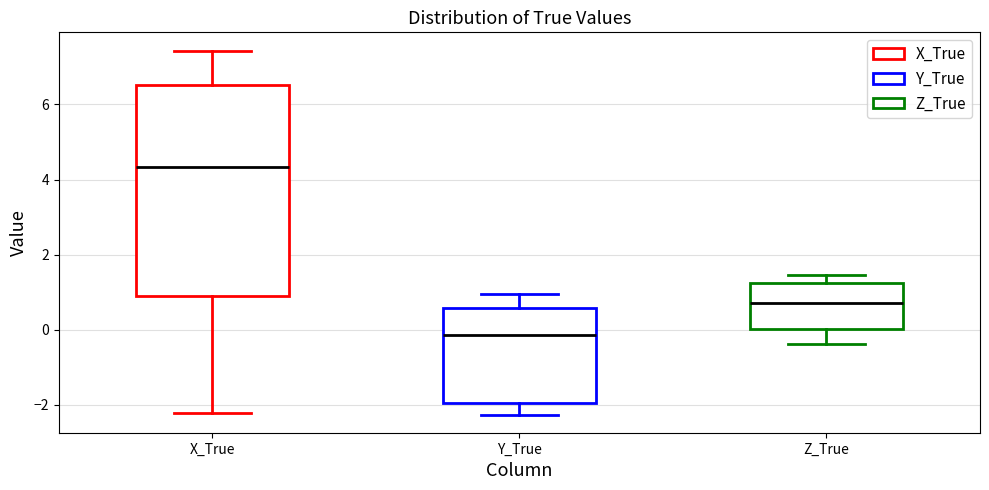

Where is the lower edge of the box for X_True on the y-axis? The values are not printed on the chart, so give them approximately, as read against the axis.

0.8